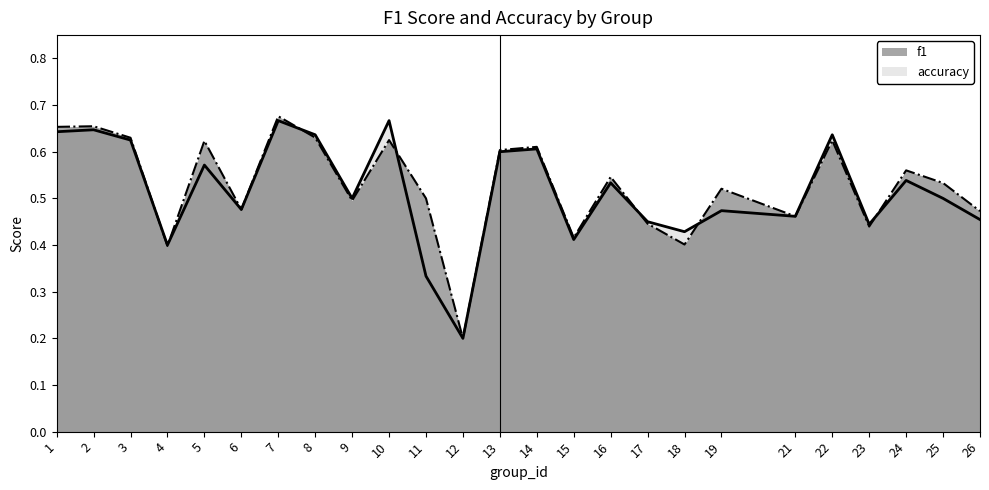

What is the sum of the f1 values at 18 and 2?

1.1